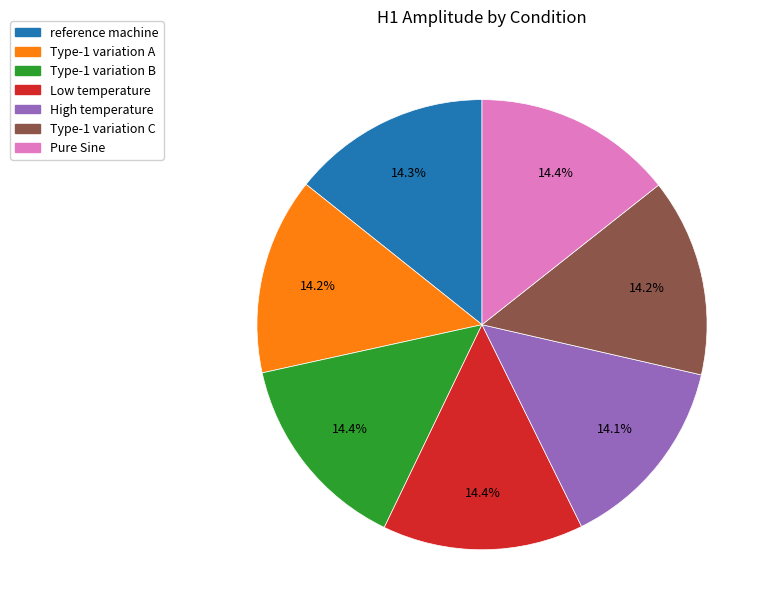

How many slices are in this pie chart?

7